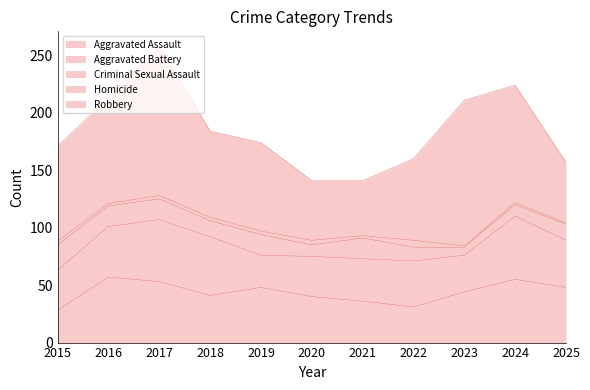

True or false: Homicide has more than 0 points higher than both neighbors.

True